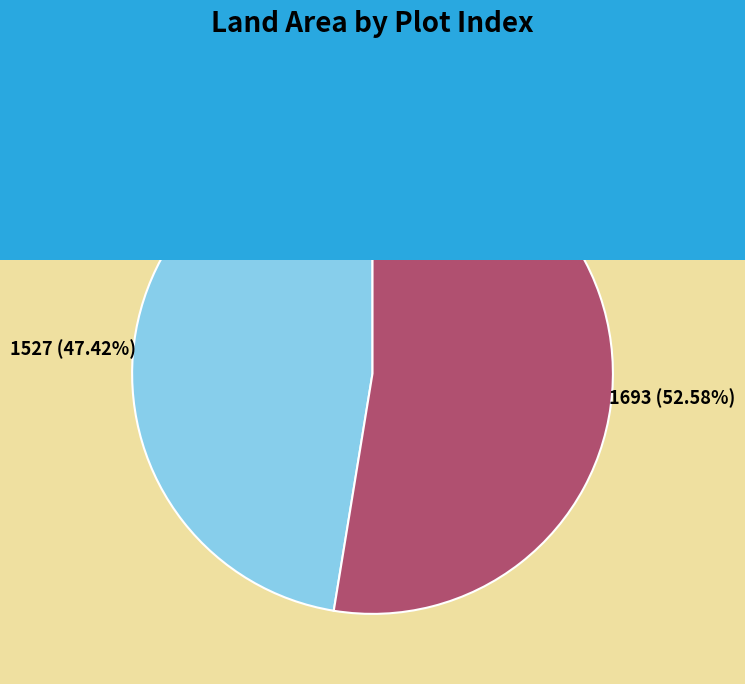

To the nearest percent, what portion does 14 represent?

53%